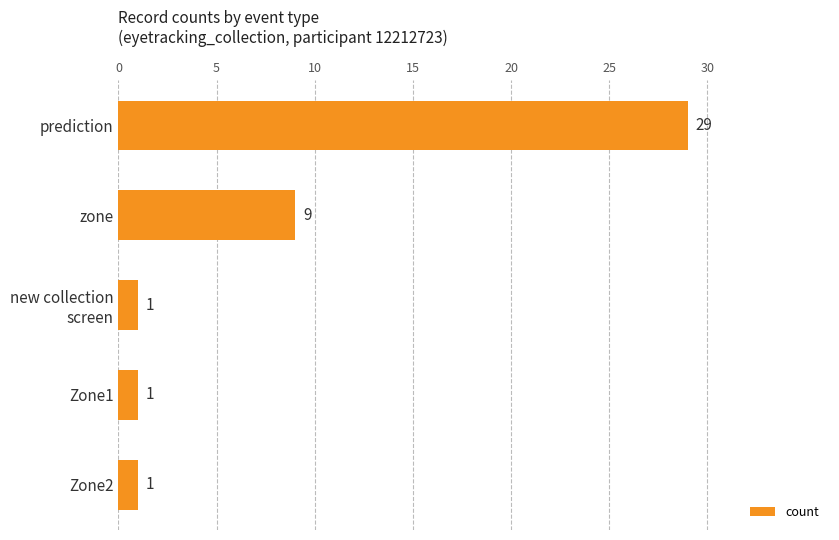

True or false: the data shows 9 at zone.

True